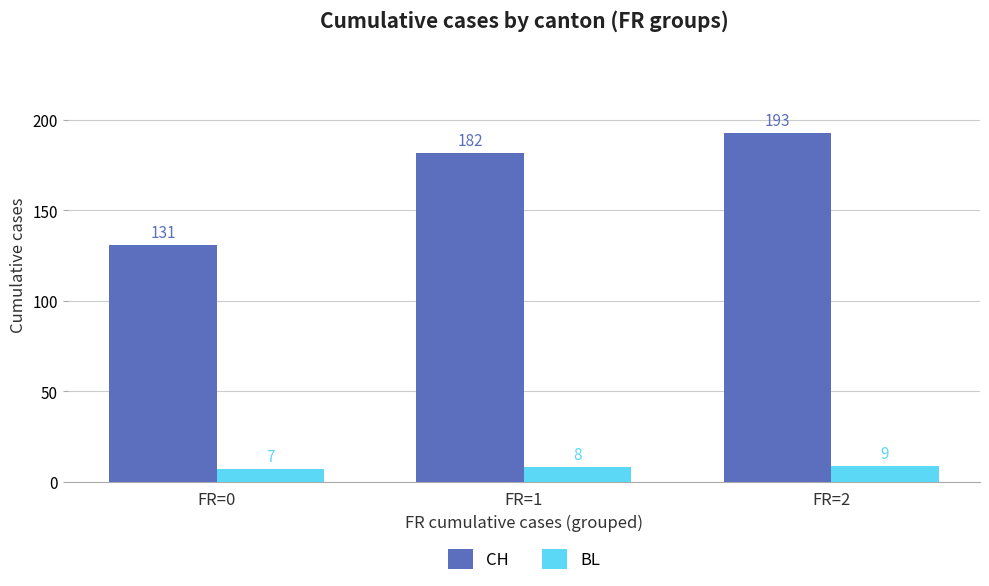

Is the value of BL at FR=0 greater than the value of CH at FR=2?

No